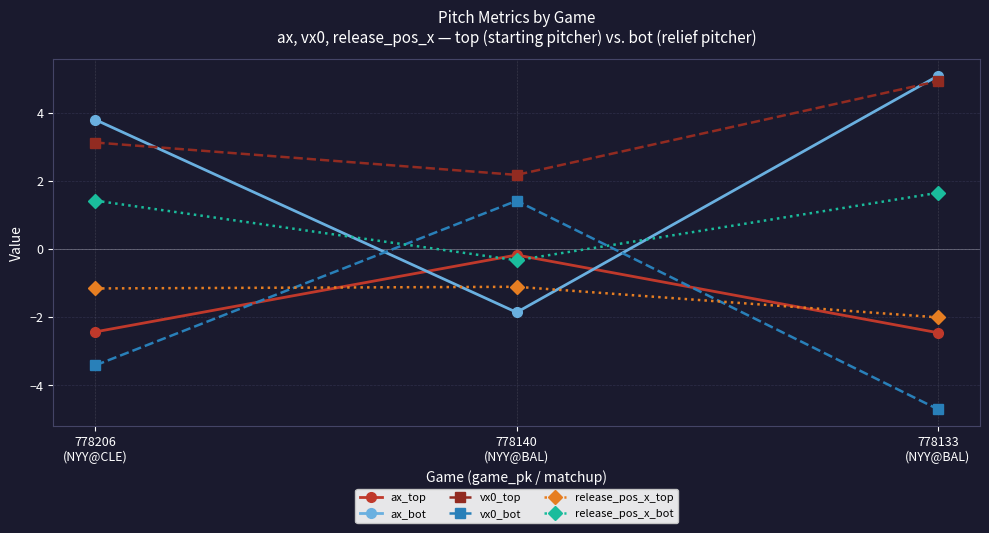

What is the label of the 1st point from the right?

778133
(NYY@BAL)